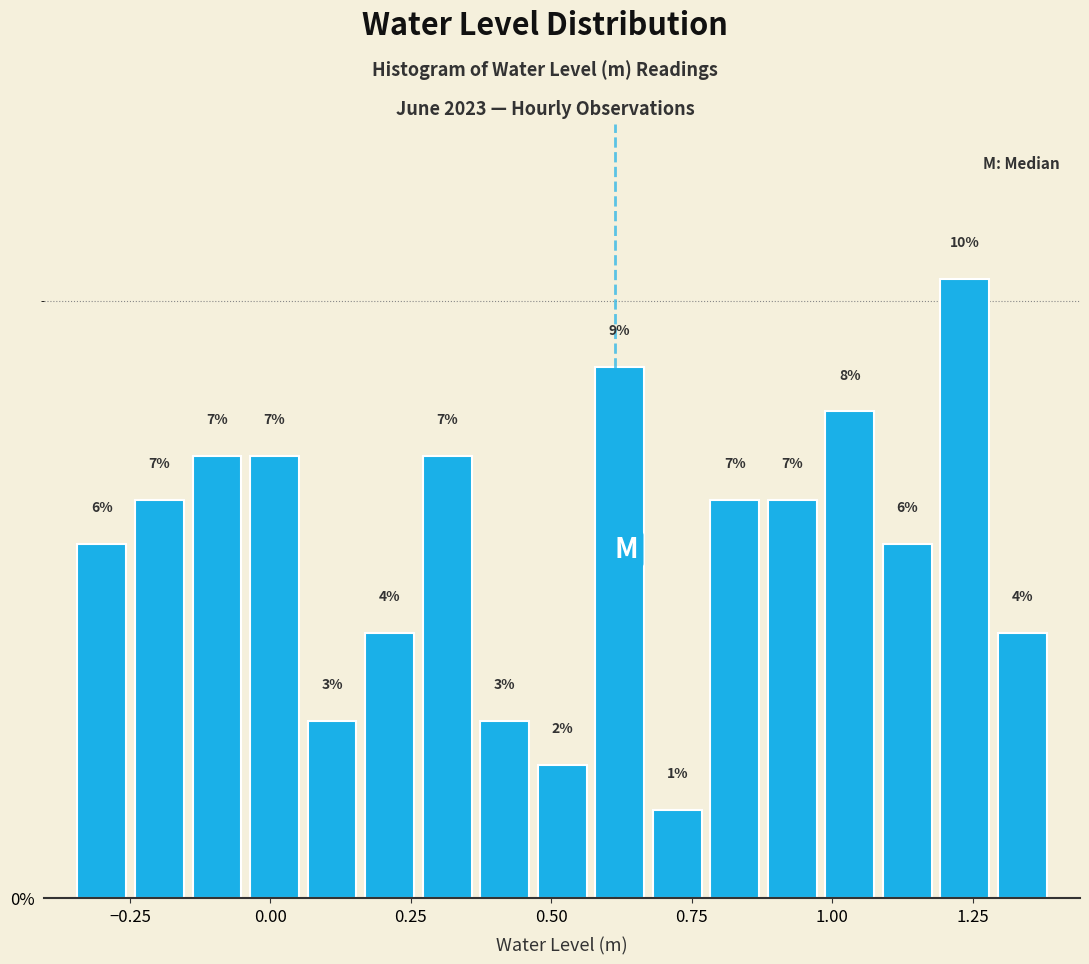

Around what value on the x-axis is the tallest bar? Give the approximate position of its centre, as read against the axis.

1.25